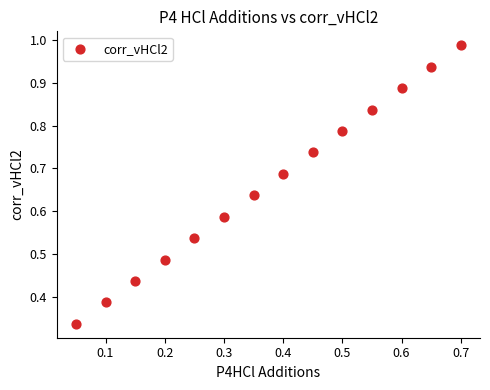

How many data points are displayed?

14